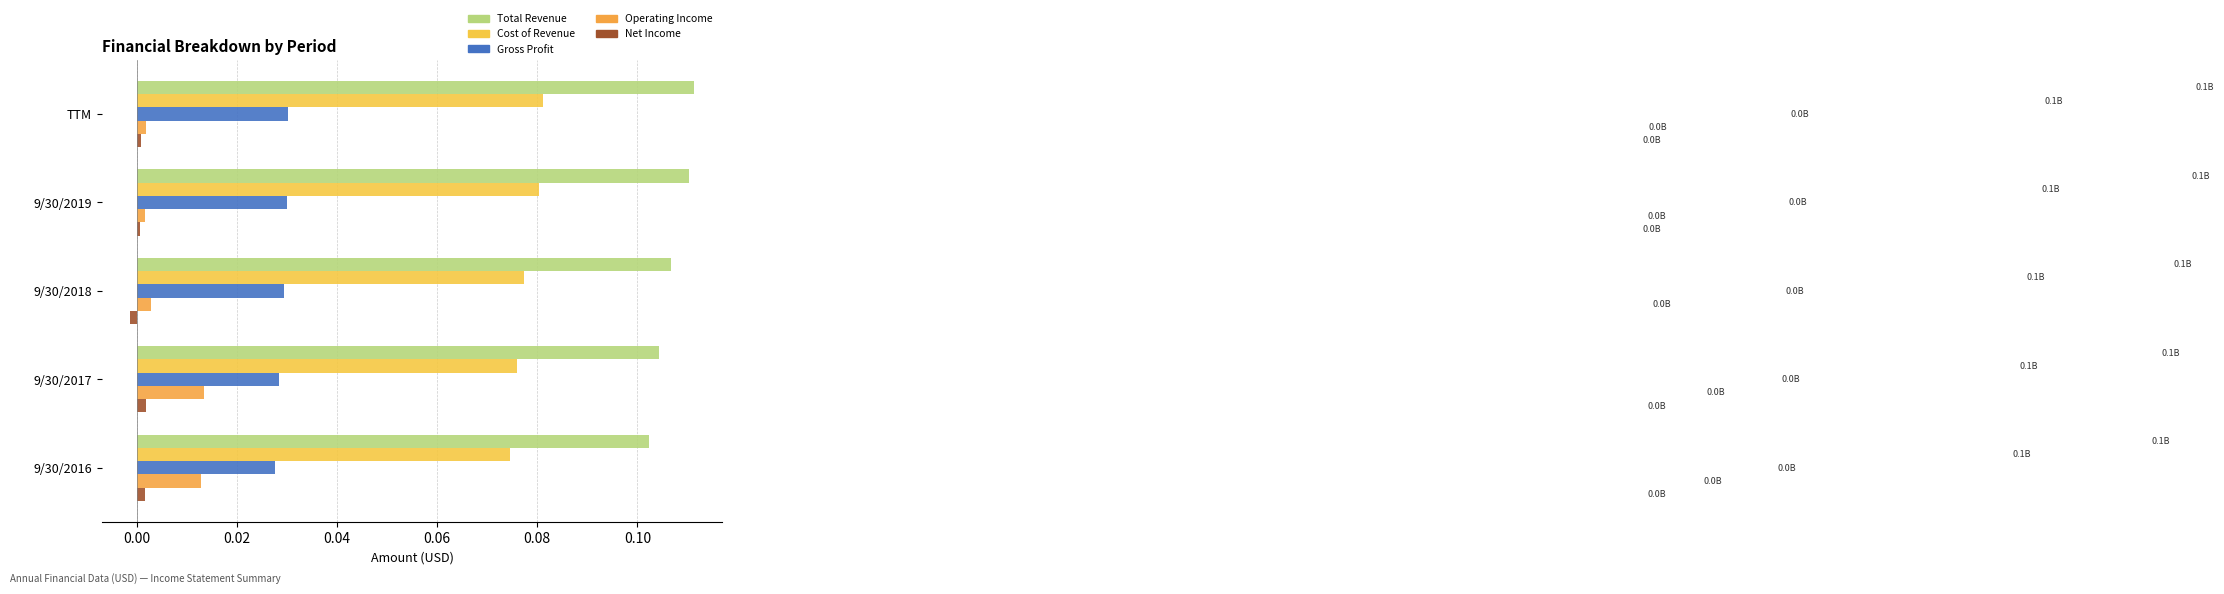

What is the maximum value for Total Revenue?

0.1